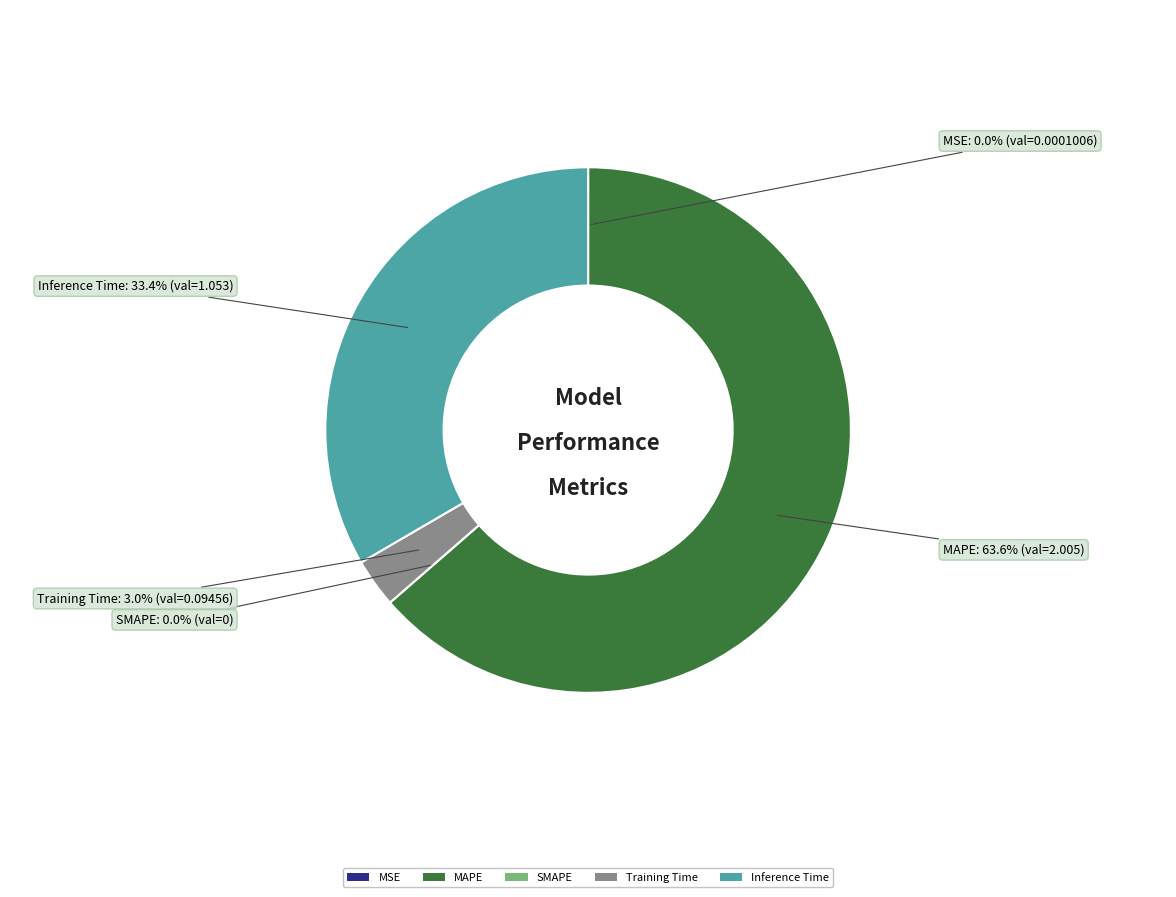

To the nearest percent, what is the difference between the Inference Time and Training Time slice percentages?

30%